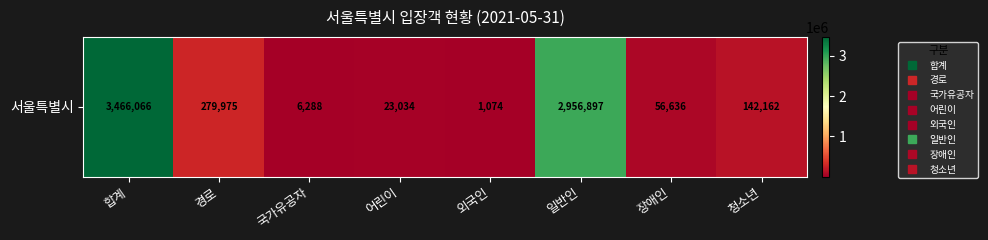

What is the average value?

866516